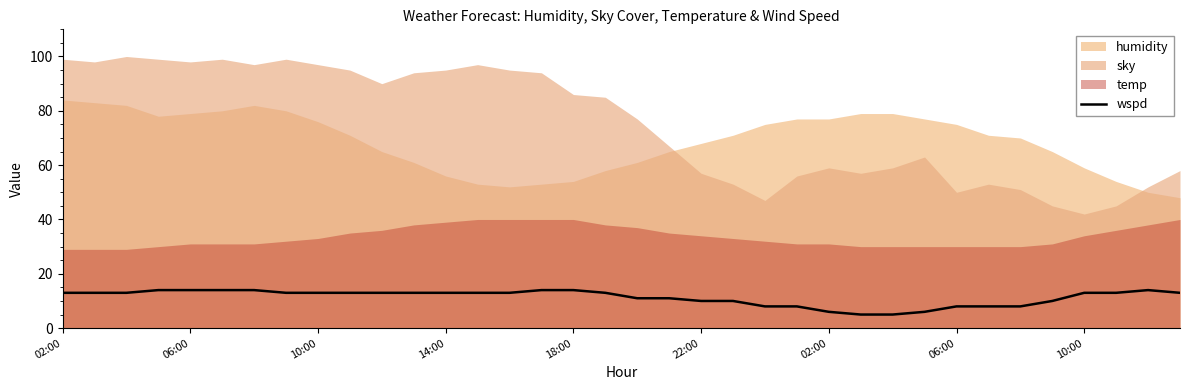

How many data points are above 13?

7